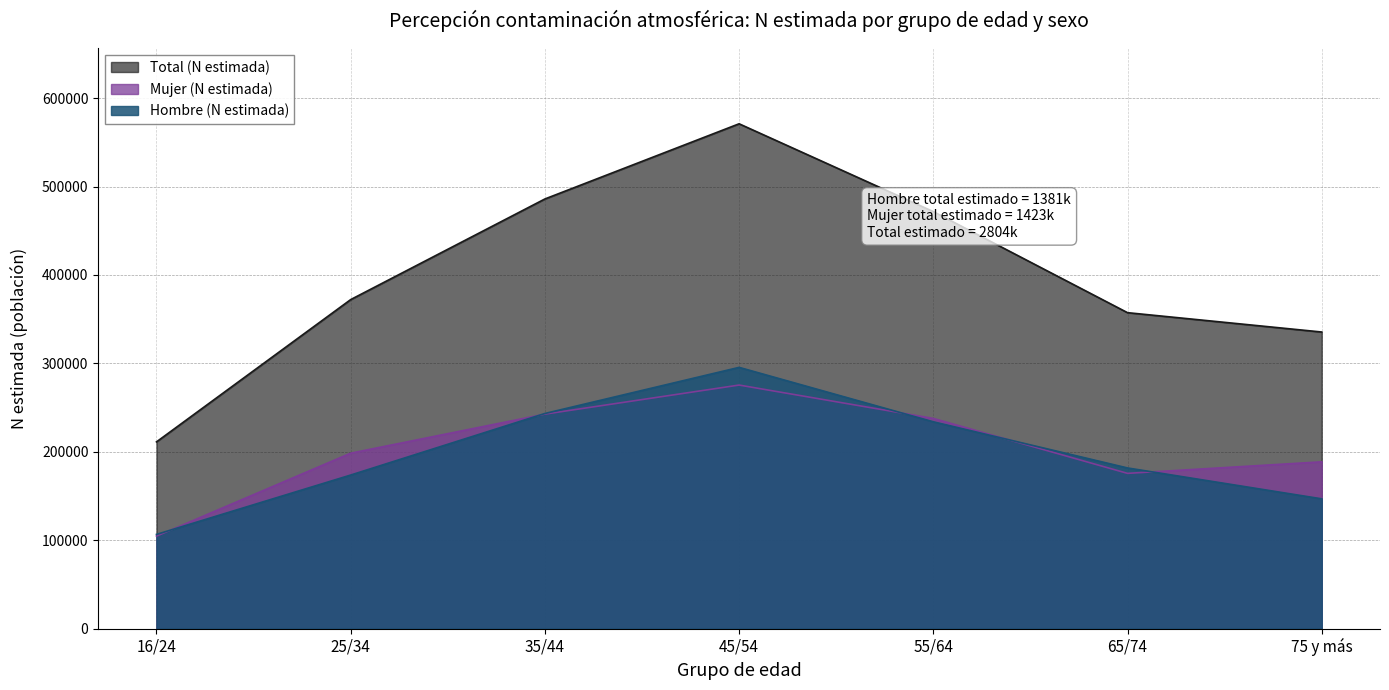

What is the label of the 6th point from the left?

65/74